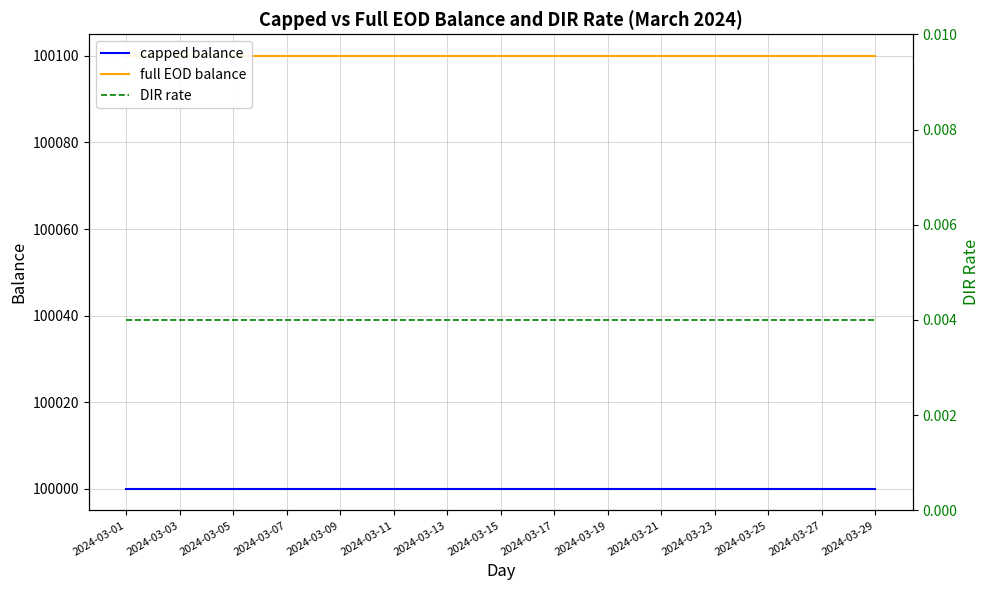

What is the highest value of the capped balance series?

100000.0